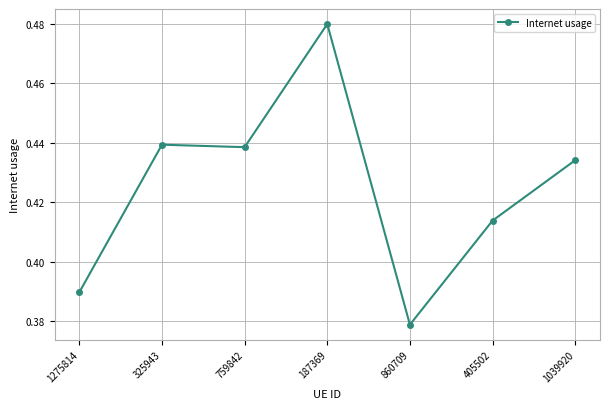

How many series are shown in this chart?

1